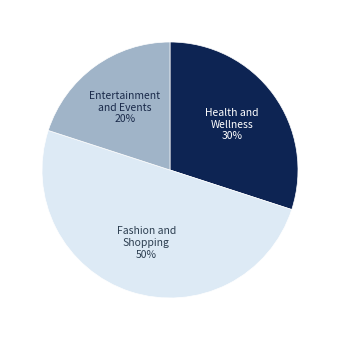

To the nearest percent, what is the average slice percentage?

33%